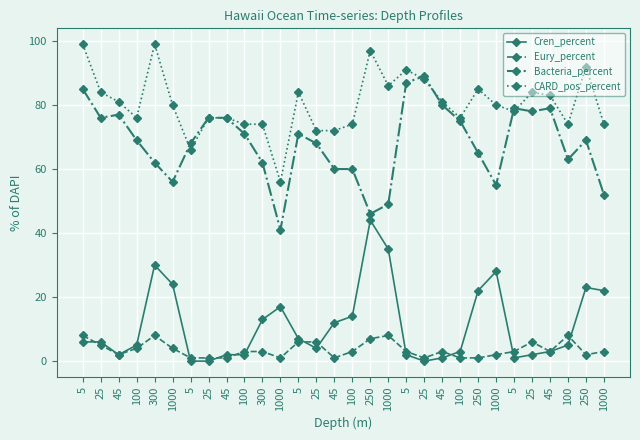

Reading left to right, transcribe all the data shown in this chart.

Cren_percent: 5=6	25=6	45=2	100=5	300=30	1000=24	5=0	25=0	45=2	100=2	300=13	1000=17	5=7	25=4	45=12	100=14	250=44	1000=35	5=2	25=0	45=1	100=3	250=22	1000=28	5=1	25=2	45=3	100=5	250=23	1000=22
Eury_percent: 5=8	25=5	45=2	100=4	300=8	1000=4	5=1	25=1	45=1	100=3	300=3	1000=1	5=6	25=6	45=1	100=3	250=7	1000=8	5=3	25=1	45=3	100=1	250=1	1000=2	5=3	25=6	45=3	100=8	250=2	1000=3
Bacteria_percent: 5=85	25=76	45=77	100=69	300=62	1000=56	5=68	25=76	45=76	100=71	300=62	1000=41	5=71	25=68	45=60	100=60	250=46	1000=49	5=87	25=89	45=80	100=75	250=65	1000=55	5=79	25=78	45=79	100=63	250=69	1000=52
CARD_pos_percent: 5=99	25=84	45=81	100=76	300=99	1000=80	5=66	25=76	45=76	100=74	300=74	1000=56	5=84	25=72	45=72	100=74	250=97	1000=86	5=91	25=88	45=81	100=76	250=85	1000=80	5=78	25=84	45=83	100=74	250=92	1000=74